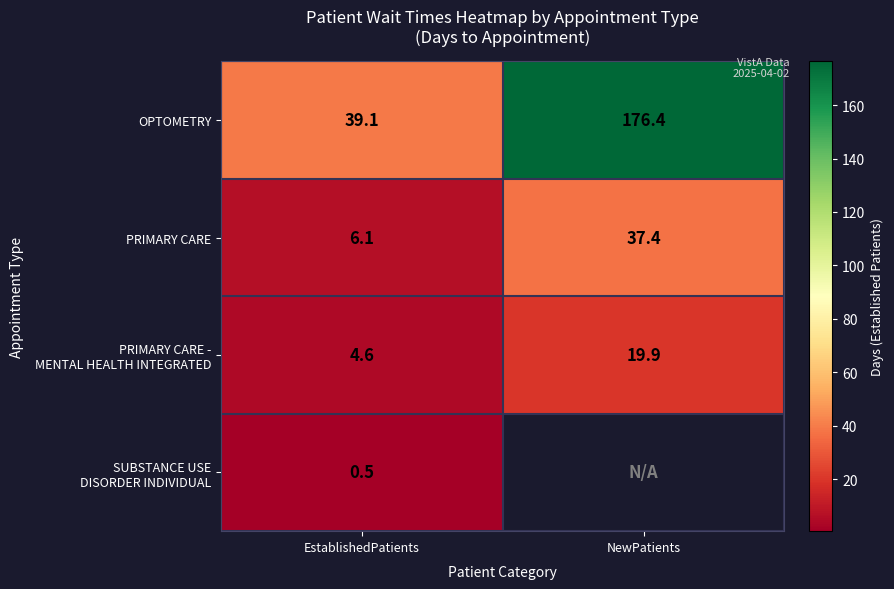

What is the difference between the maximum and minimum values in the PRIMARY CARE series?

31.3